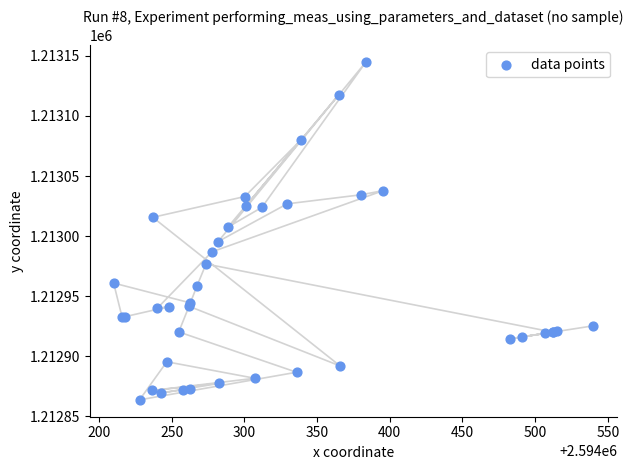

What Y value in the scatter plot is closest to 1213004?

1213007.6